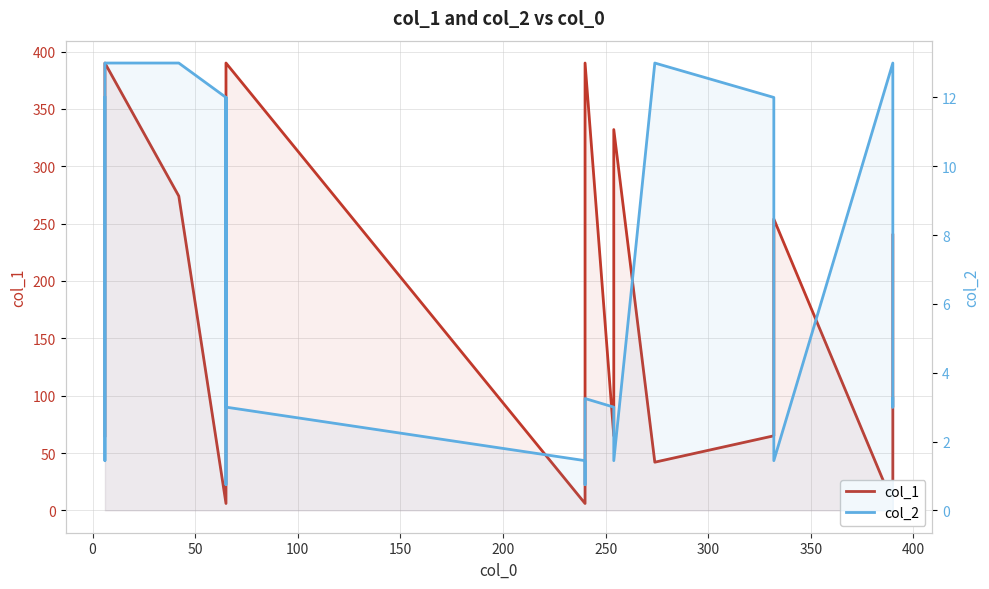

Is the value of col_1 at 16 greater than the value of col_2 at 250?

Yes